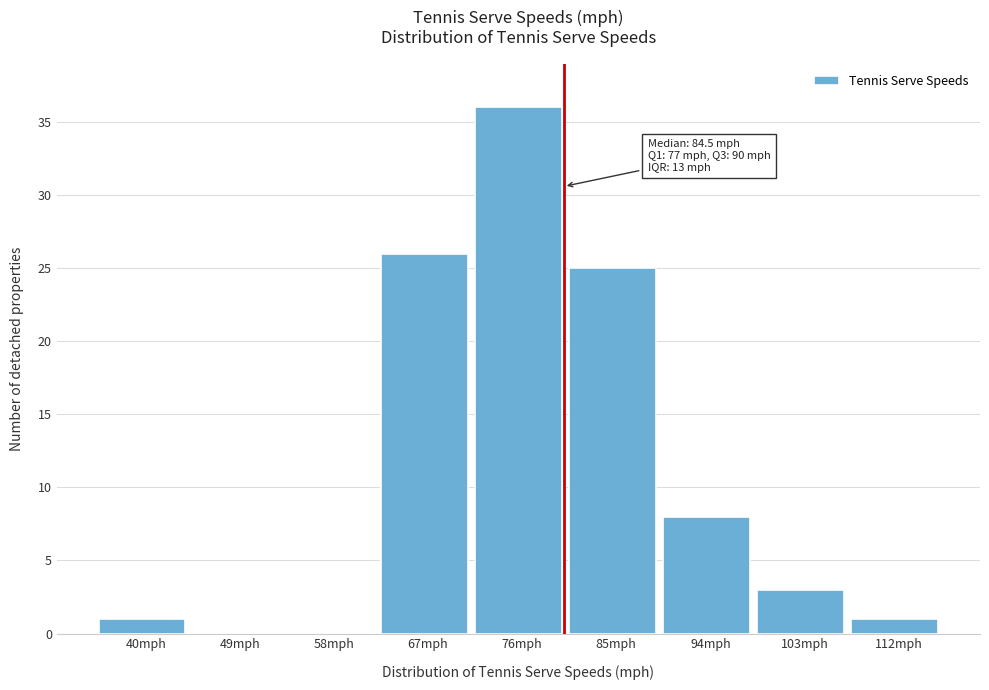

Reading left to right, transcribe all the data shown in this chart.

40mph=1	49mph=0	58mph=0	67mph=26	76mph=36	85mph=25	94mph=8	103mph=3	112mph=1